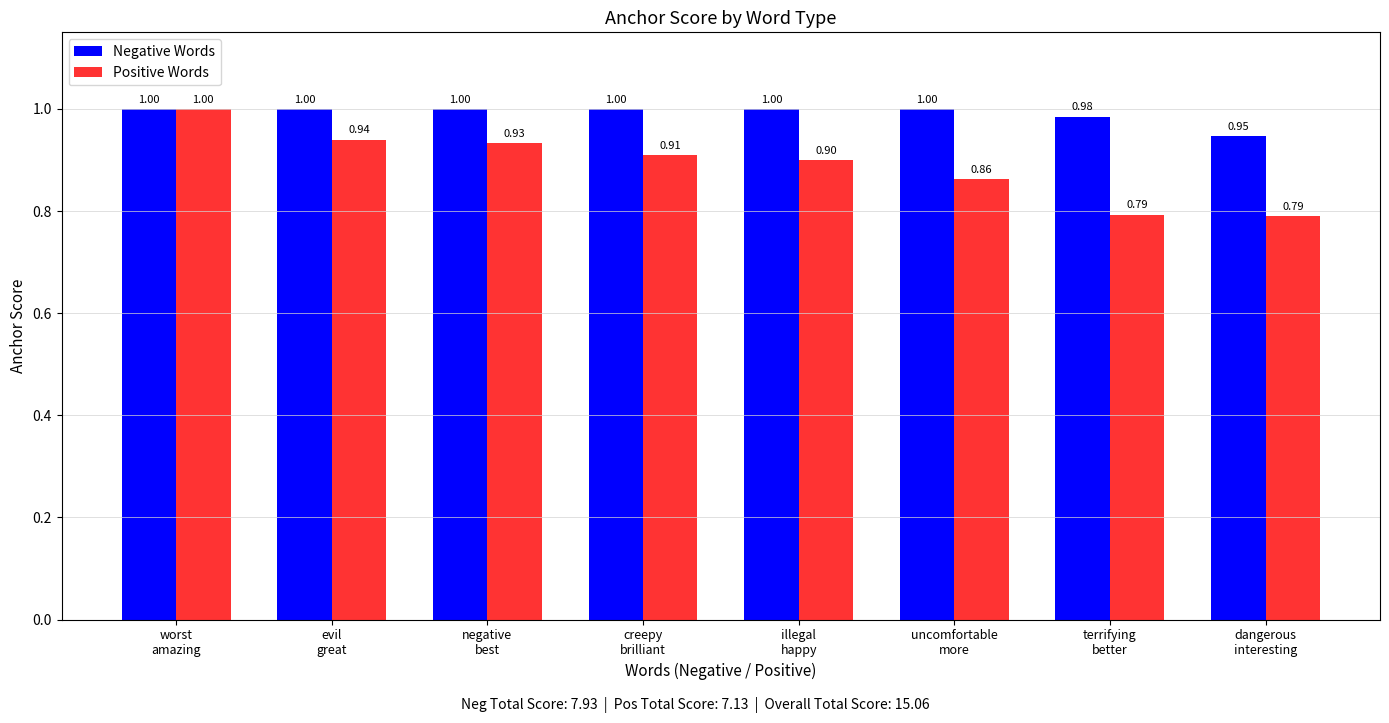

Which series has the largest total across all categories?

Negative Words